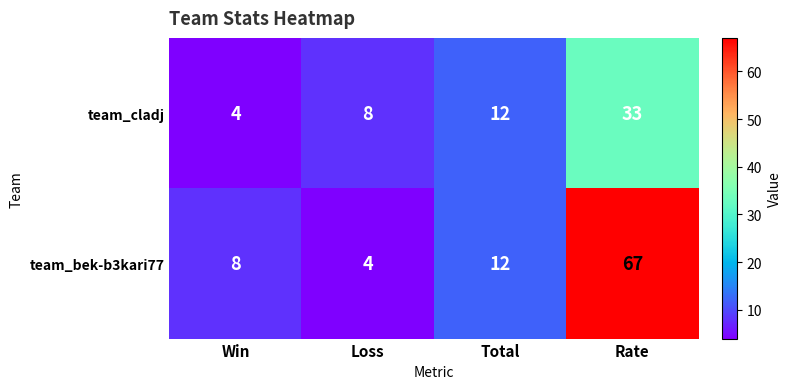

At which label is team_bek-b3kari77 closest to 35?

Total